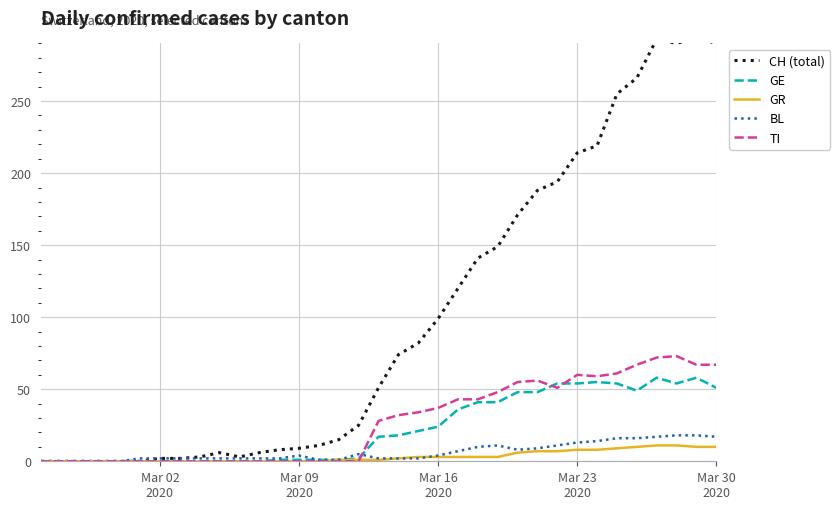

How many distinct data groups are displayed?

5